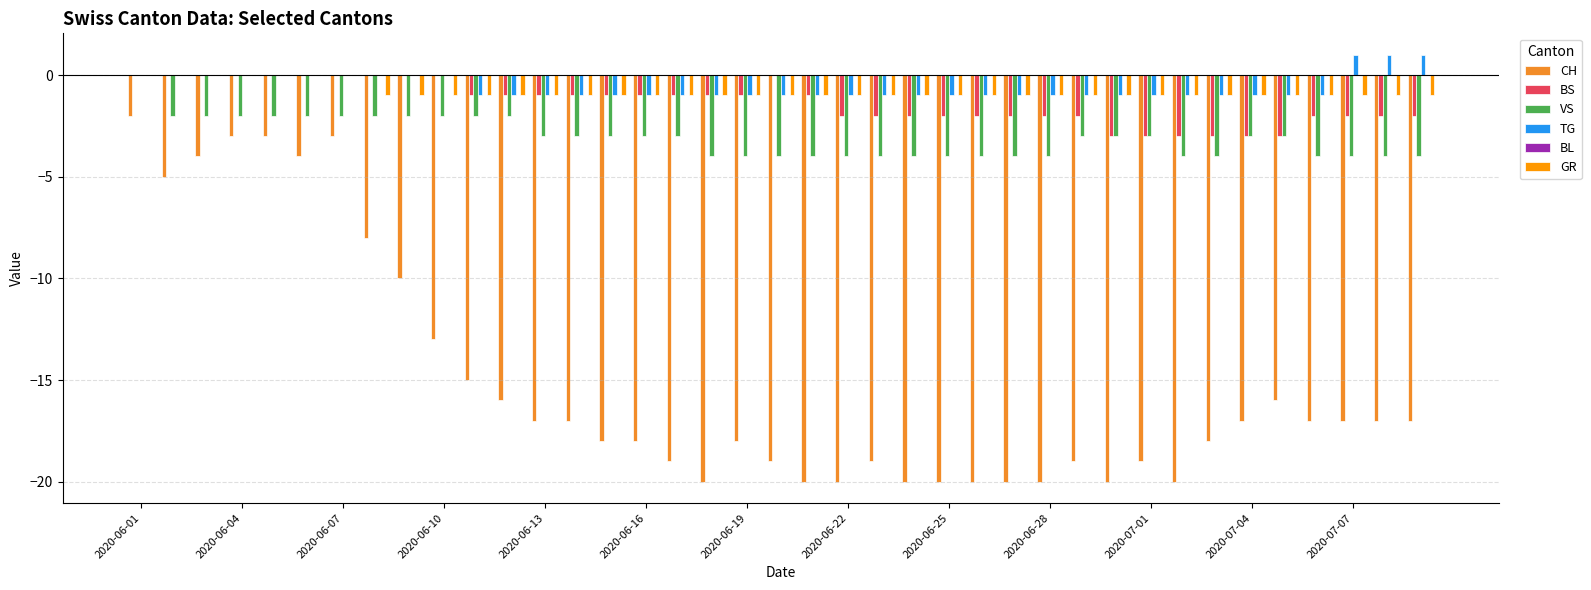

Which series has the largest range (max minus min)?

CH